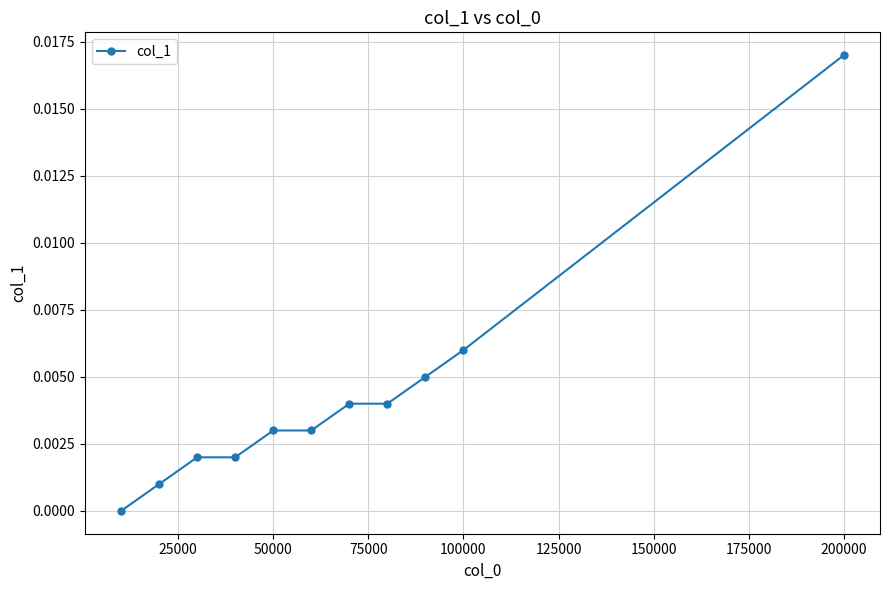

Which category has the highest value across all series?

200000